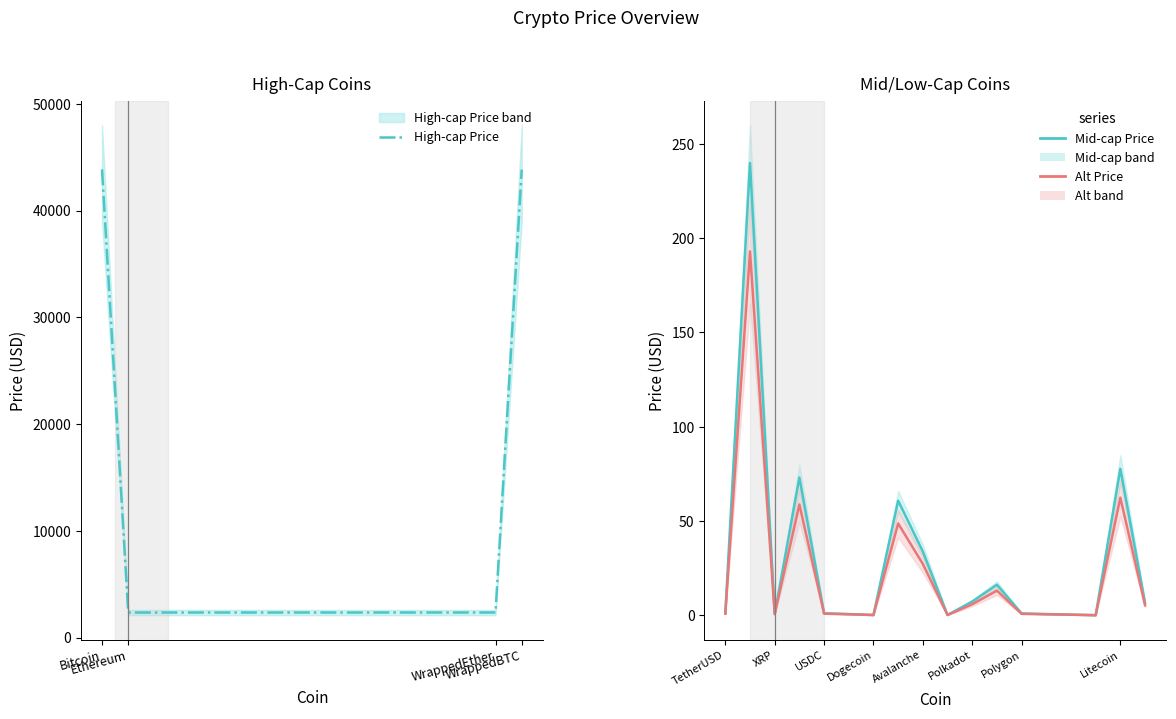

The value of Price at TRON is 0.2. True or false?

False